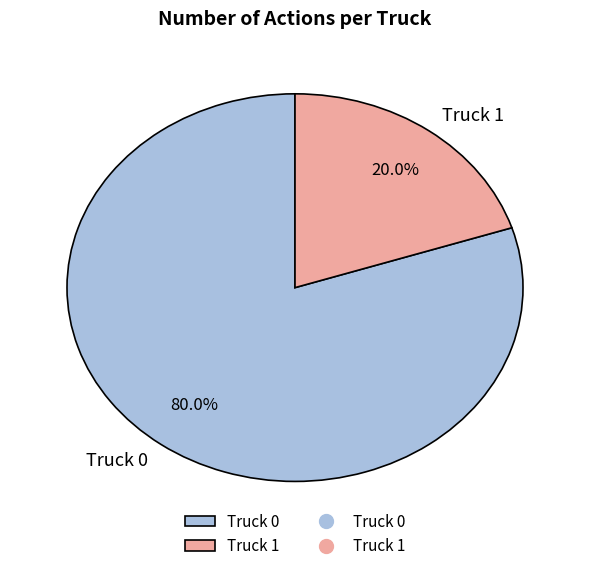

How many segments does this pie chart have?

2